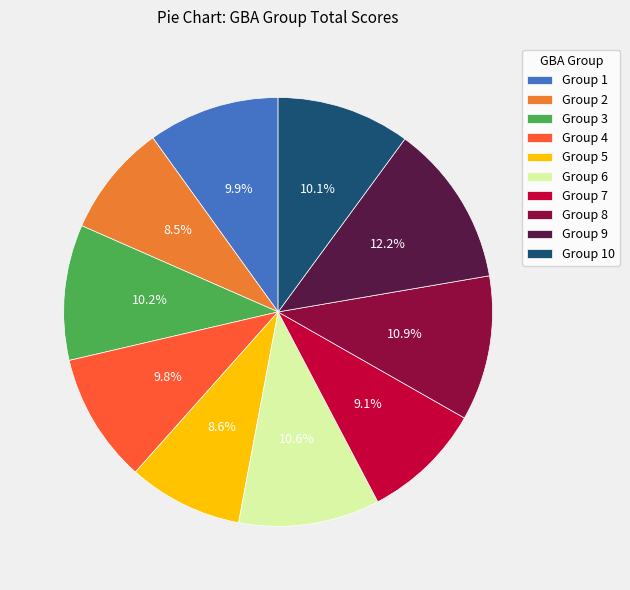

Which slice is the largest?

Group 9